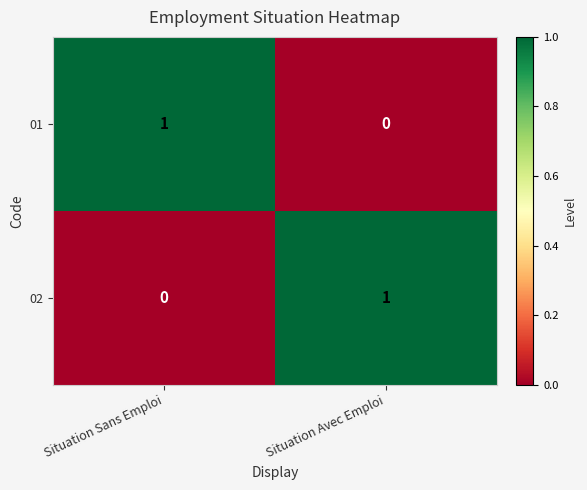

True or false: 02 has a value of 0 at Situation Avec Emploi.

False